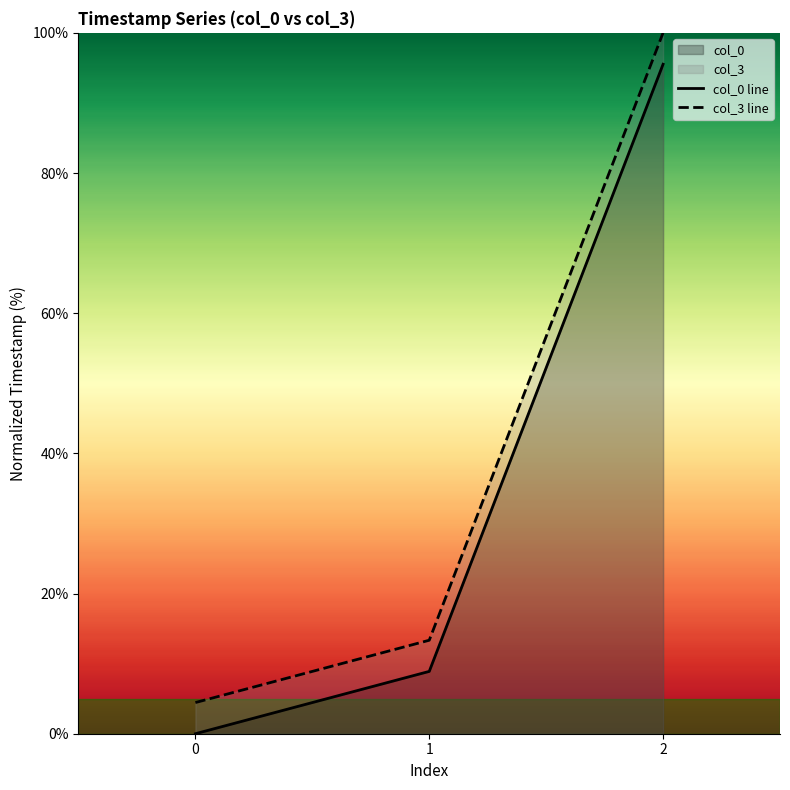

What is the average value of the col_3 line series?

39.3